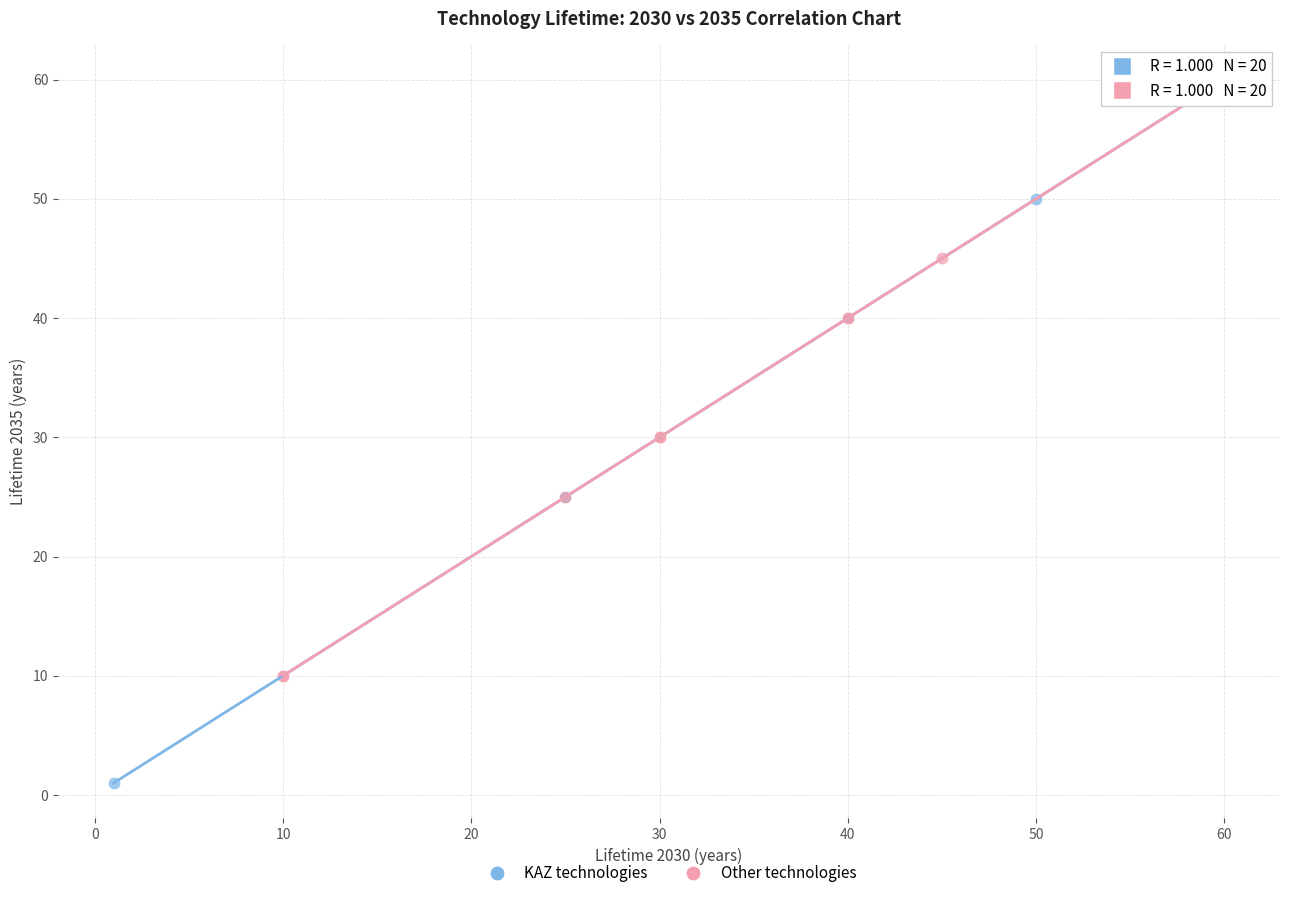

Which series reaches the minimum Y coordinate?

KAZ technologies